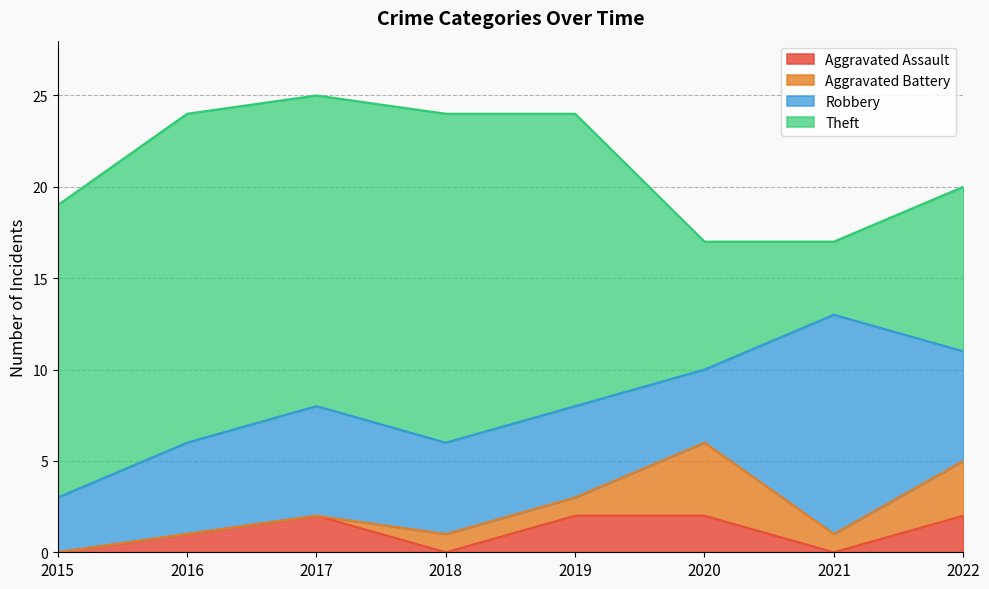

Which category has the lowest value in the Robbery series?

2015